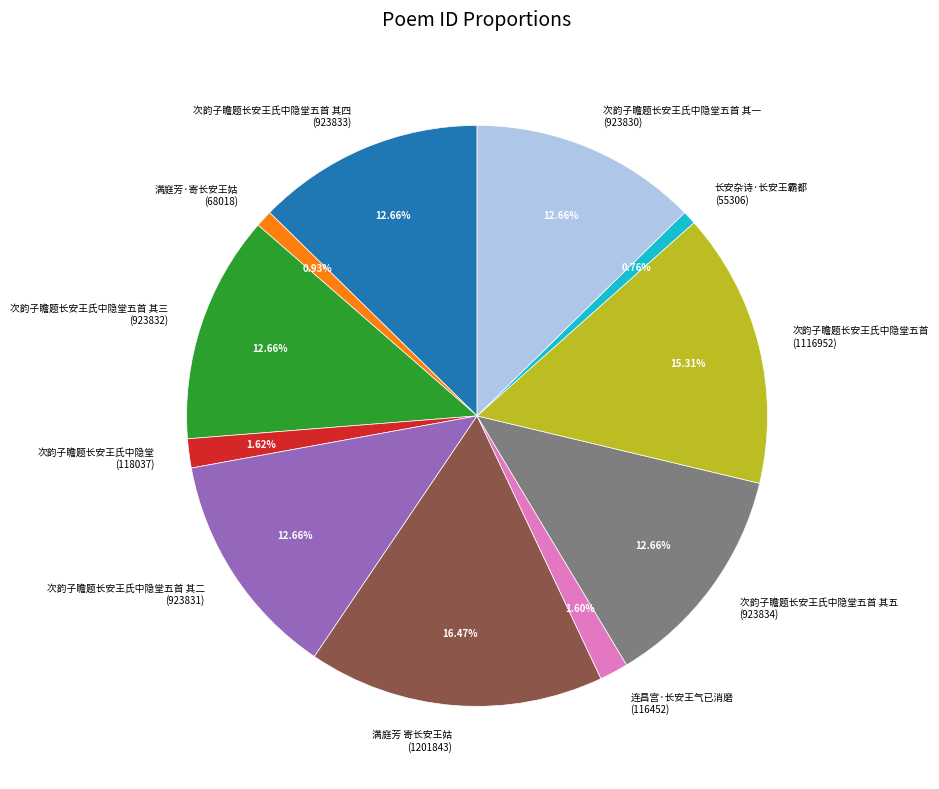

Does any single category account for the majority?

No